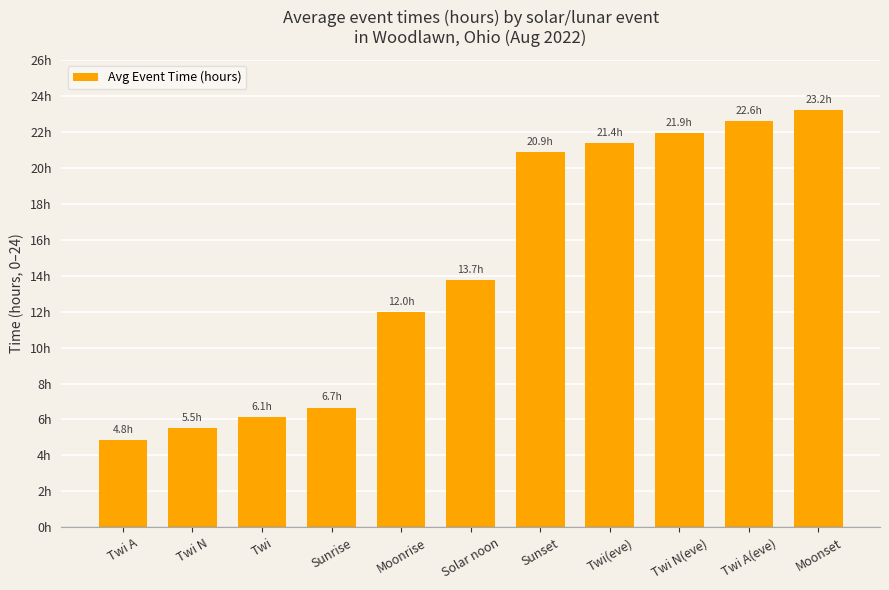

The chart shows a value of 20.9 at Sunset. True or false?

True